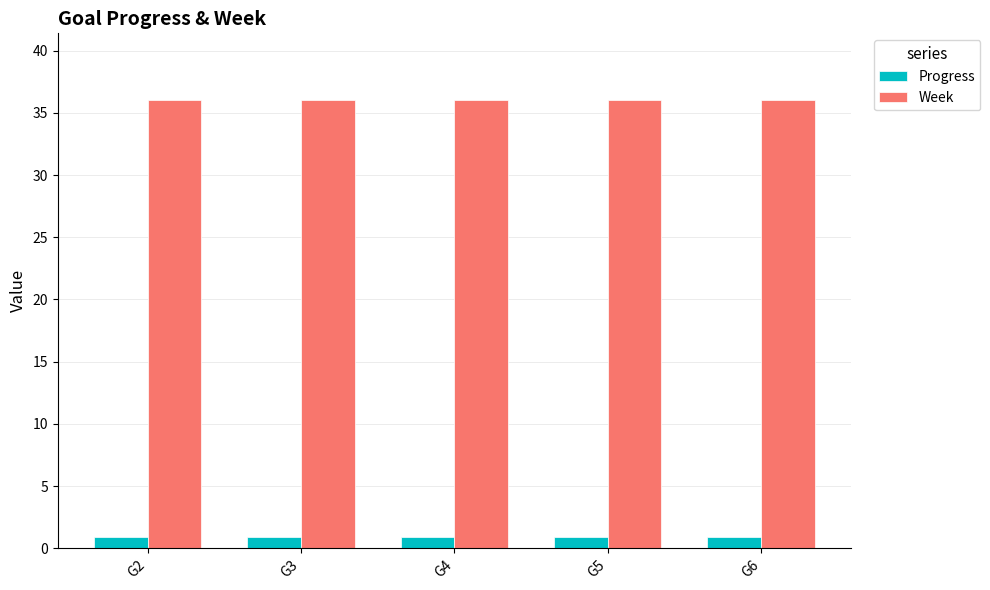

Which series has the largest total across all categories?

Week